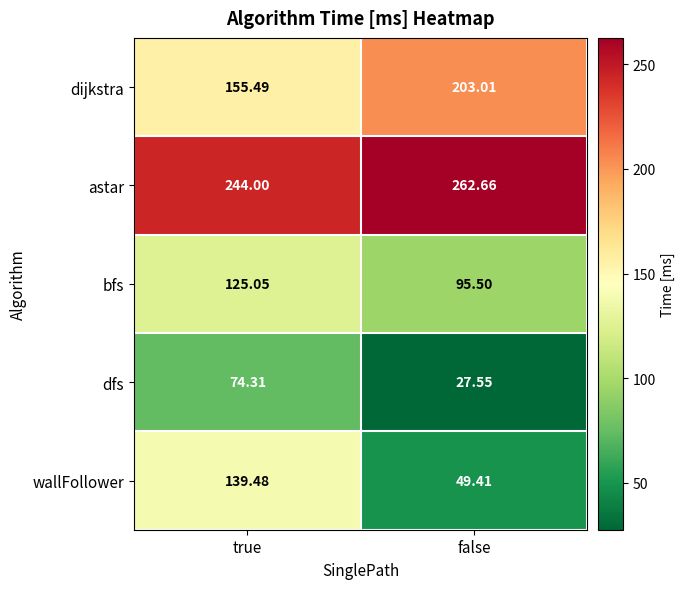

Which category has the highest value across all series?

false